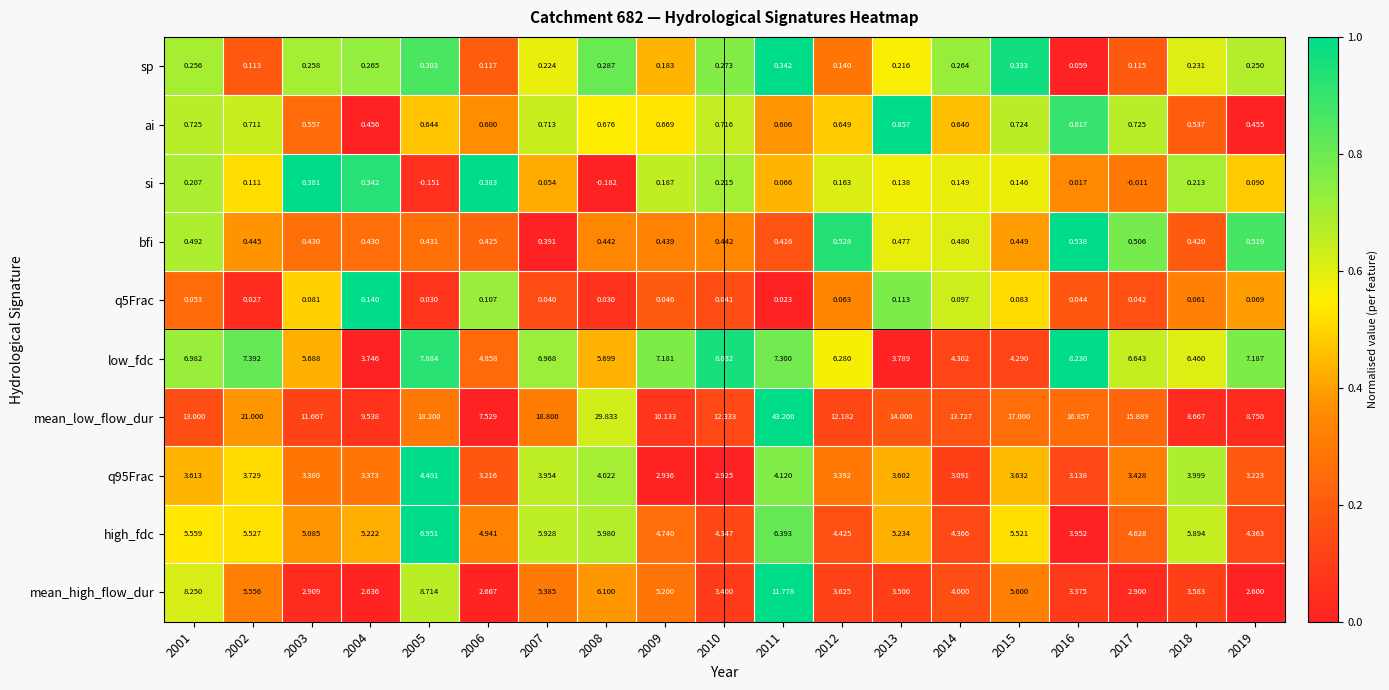

At which category is the sum across all series the highest?

2011